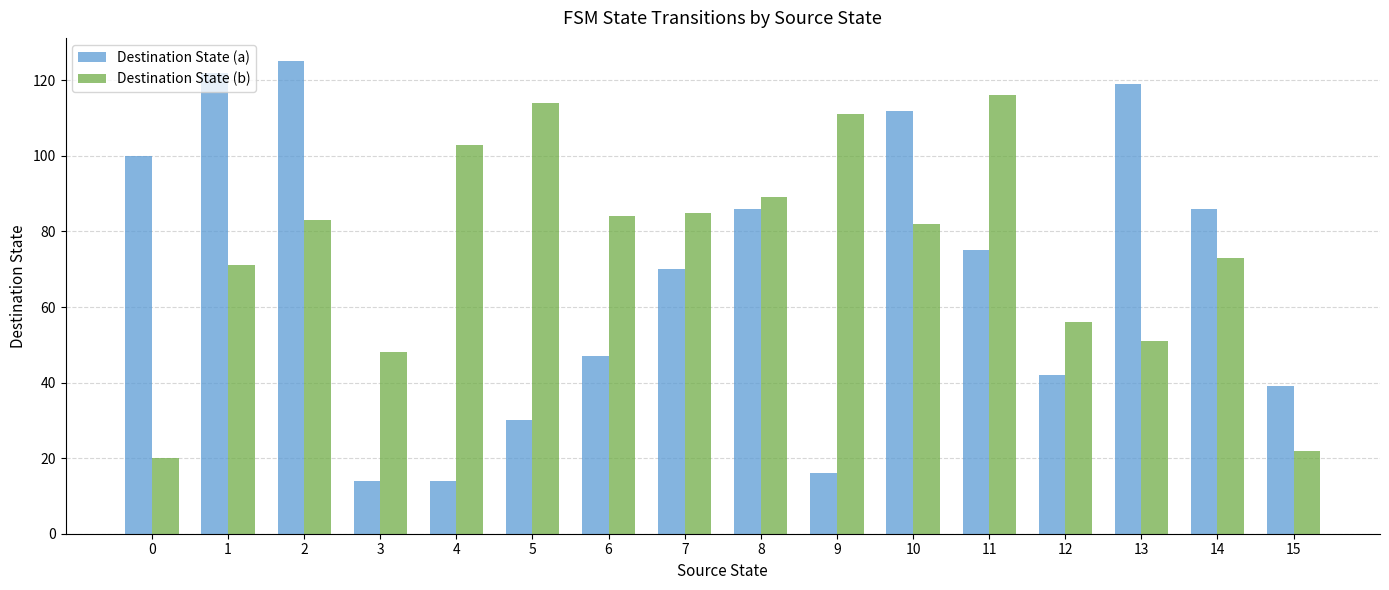

At how many categories does at least one series exceed 102?

8